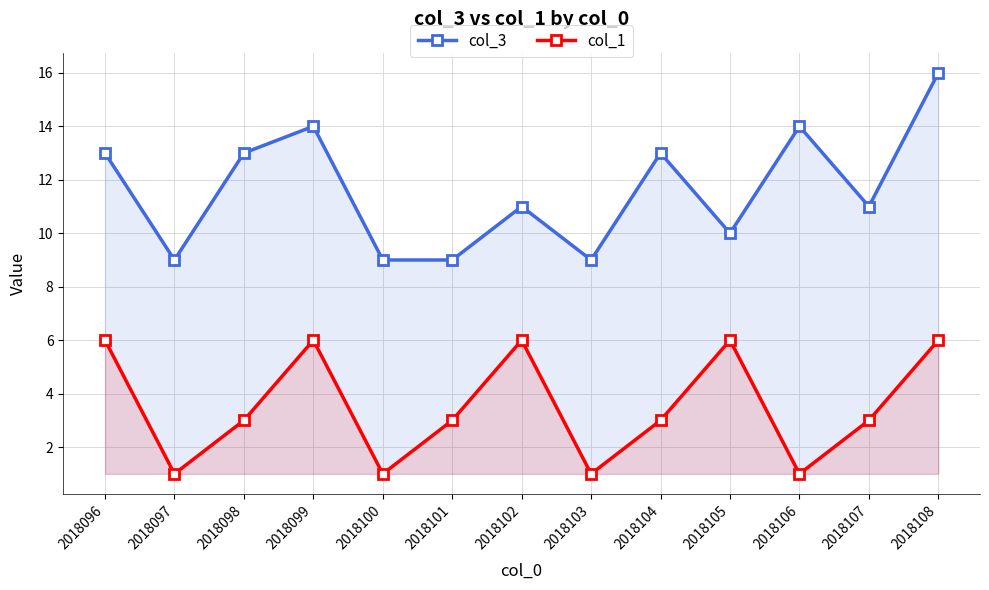

How many lines are shown in the chart?

2